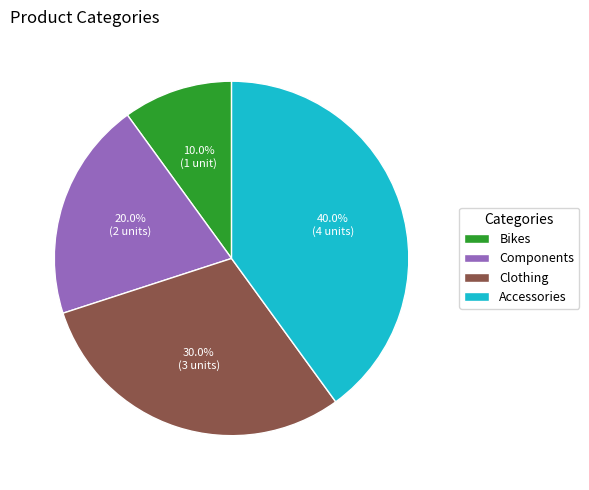

To the nearest percent, what is the difference between the Bikes and Components slice percentages?

10%